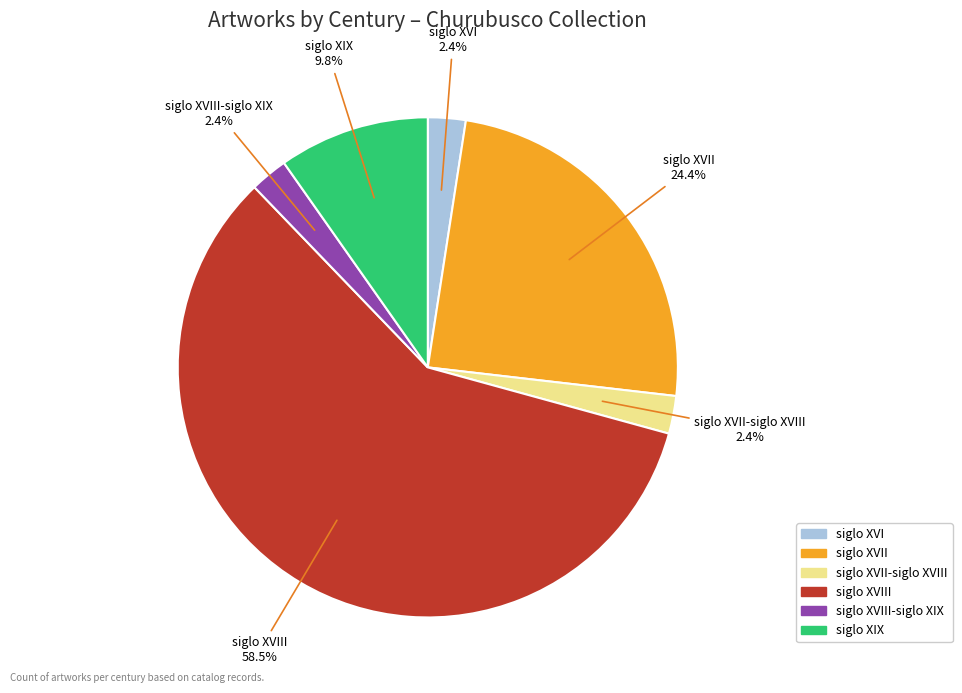

How many slices are in this pie chart?

6